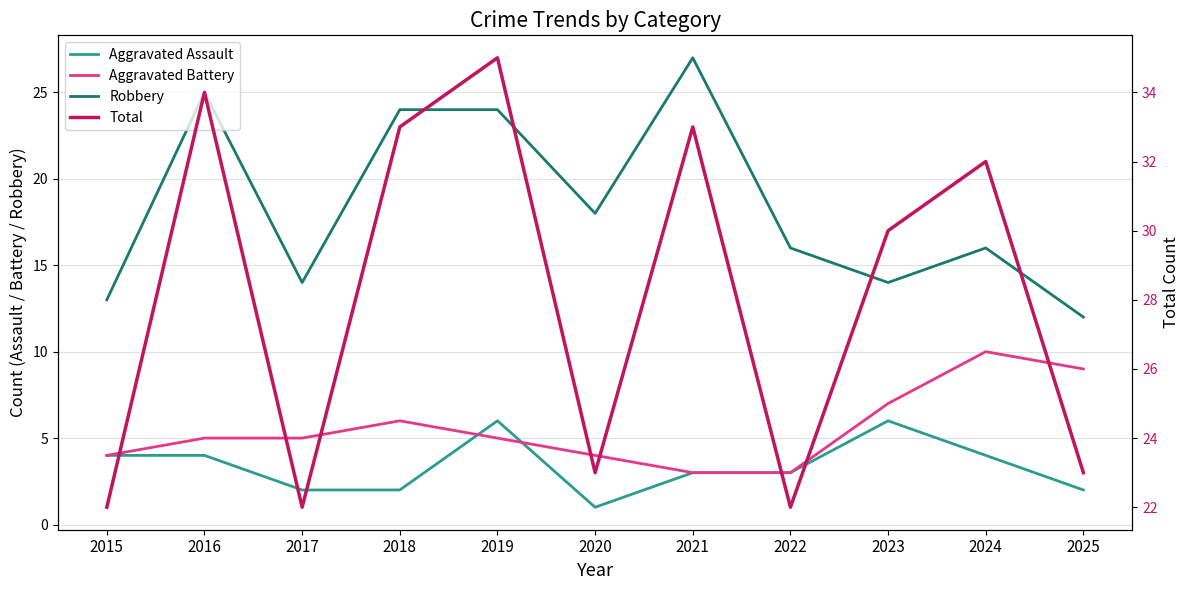

Which category has the highest value in the Aggravated Battery series?

2024